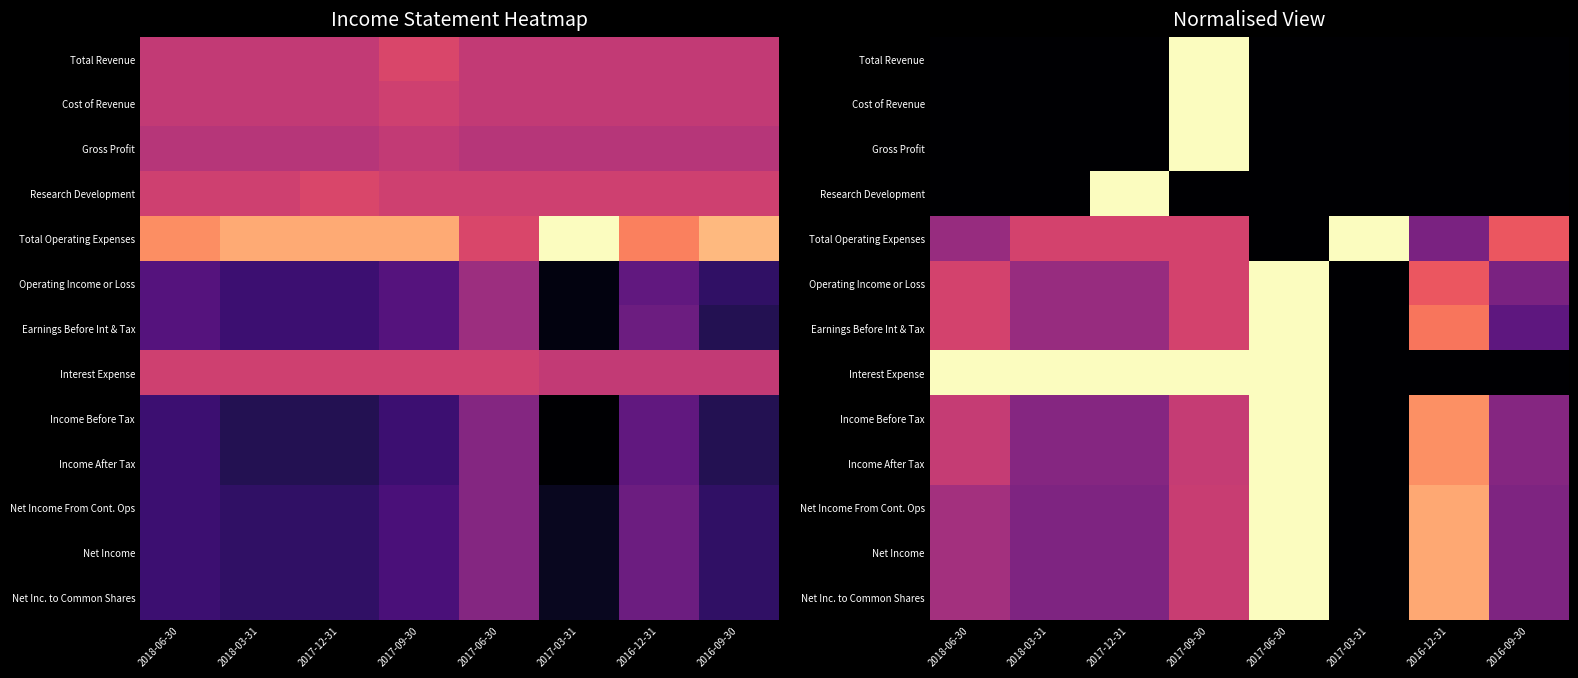

How many distinct data groups are displayed?

13